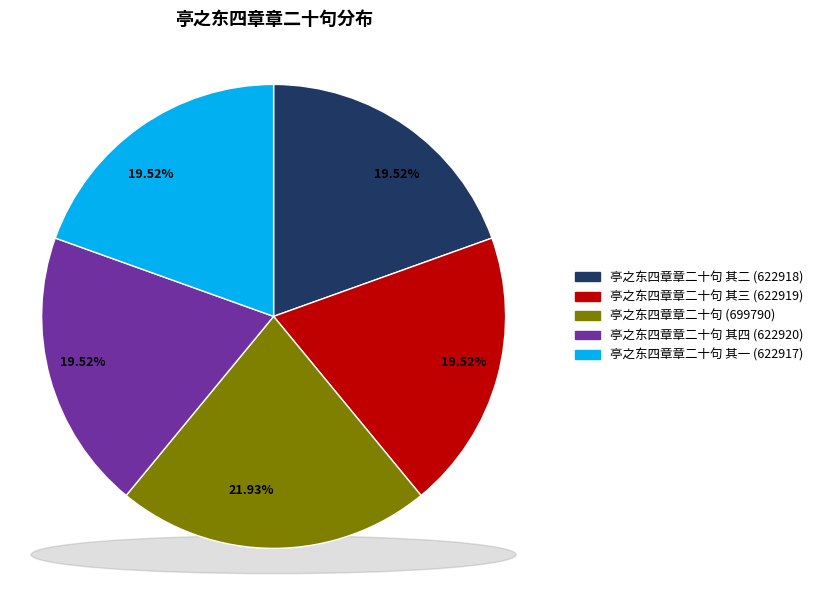

Is there any slice that represents more than half of the pie?

No